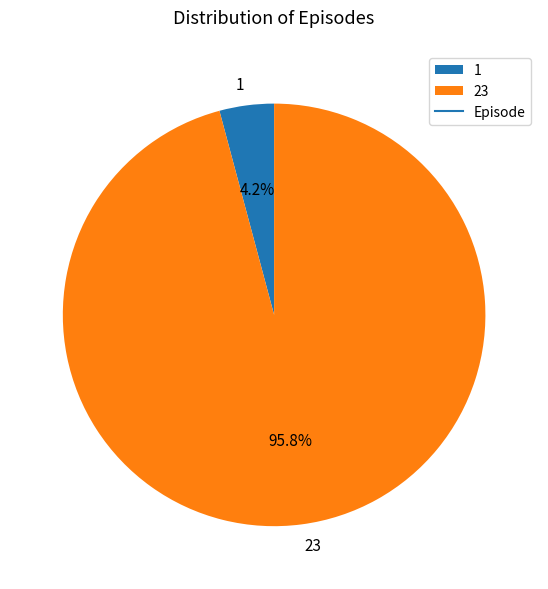

How many slices are in this pie chart?

2